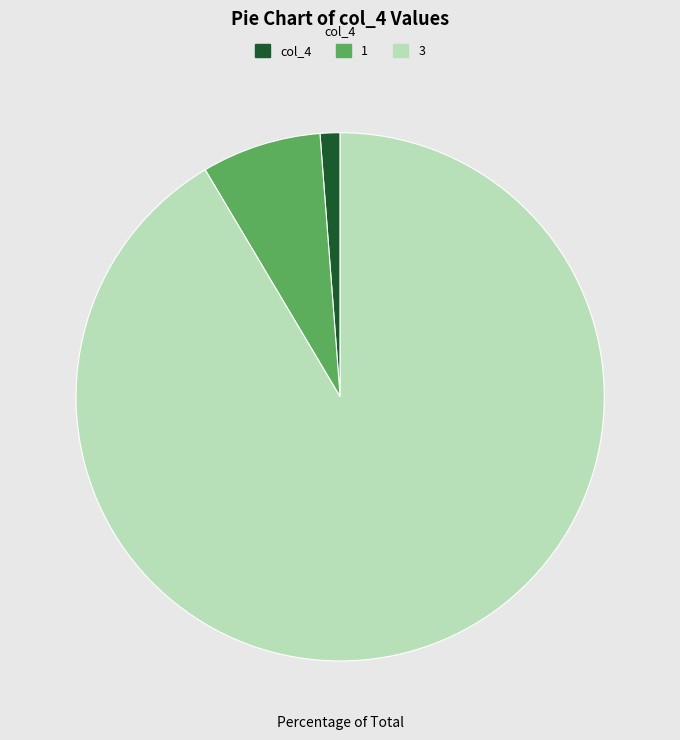

What is the ratio of the value at 1 to the value at 3?

0.1